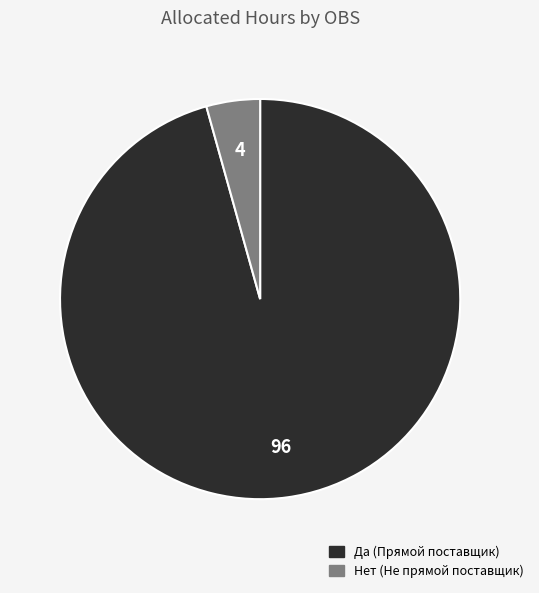

Is there a majority slice in this chart?

Yes